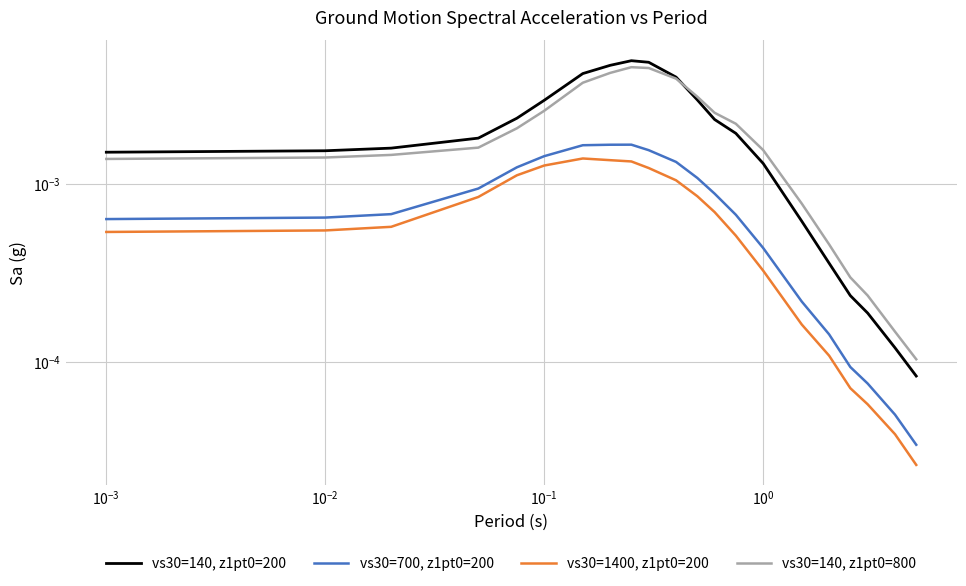

True or false: vs30=700, z1pt0=200 and vs30=140, z1pt0=200 intersect in this chart.

False